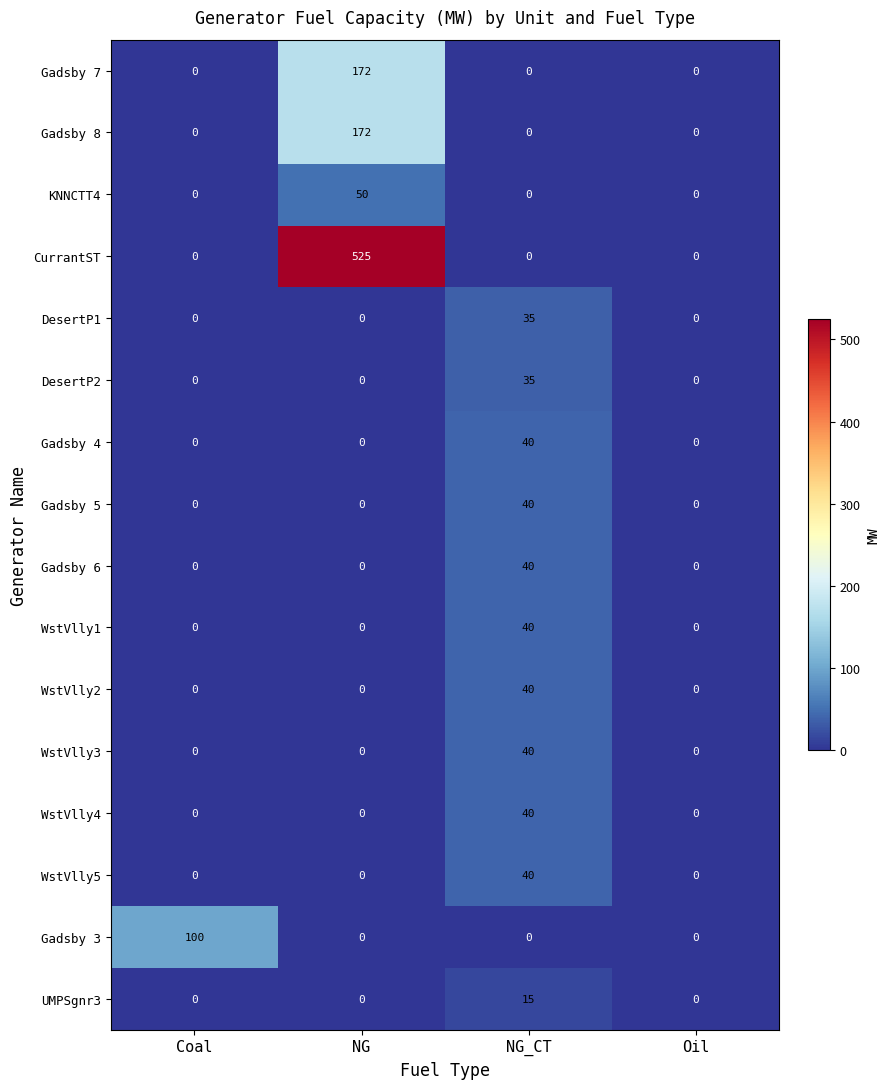

What is the sum of the CurrantST values at NG_CT and NG?

525